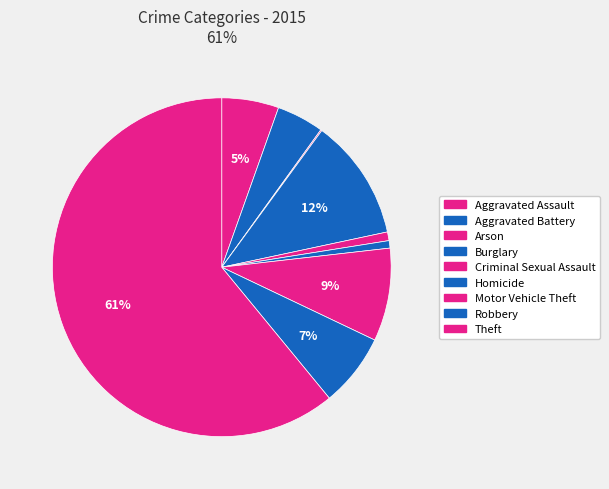

Which has a higher value, Theft or Motor Vehicle Theft?

Theft